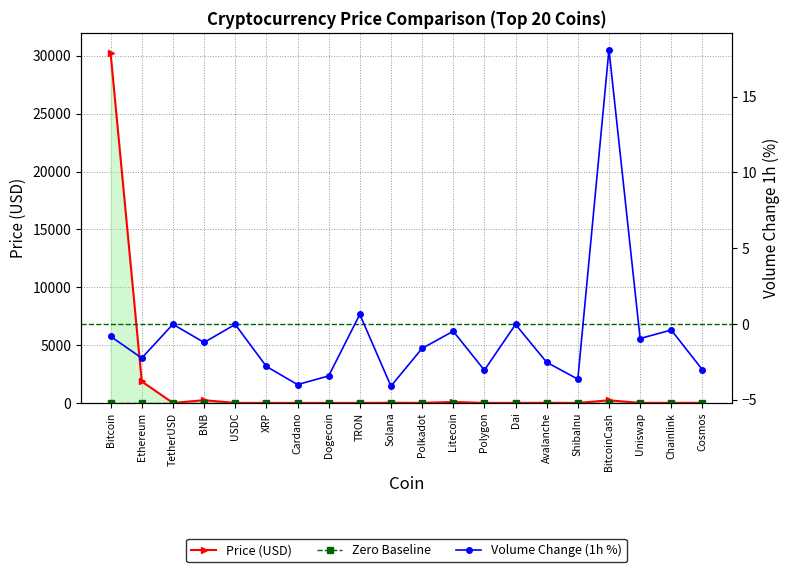

The value of Price (USD) at Dai is 1.0. True or false?

True